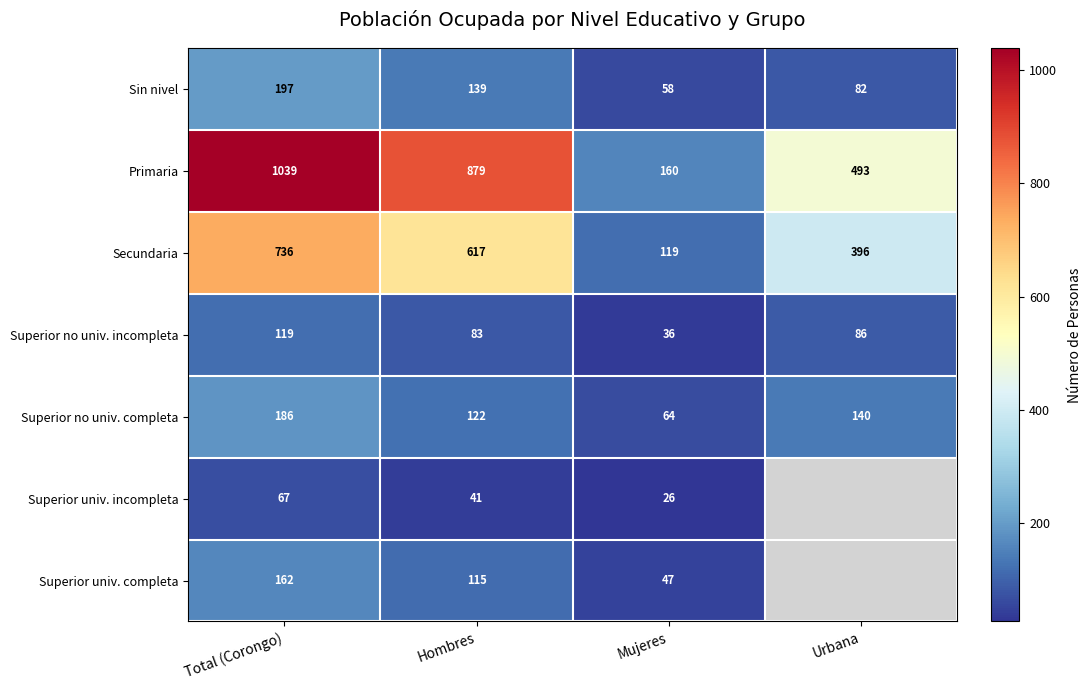

Rank the series at Mujeres from lowest to highest value.

Superior univ. incompleta, Superior no univ. incompleta, Superior univ. completa, Sin nivel, Superior no univ. completa, Secundaria, Primaria